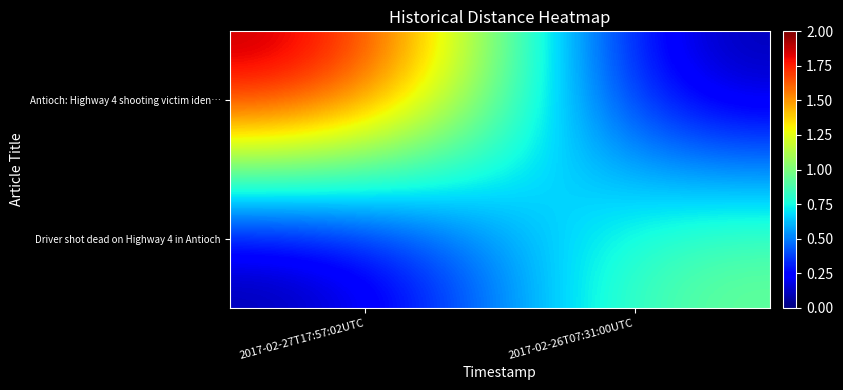

What is the difference between the highest and lowest values at 2017-02-26T07:31:00UTC?

1